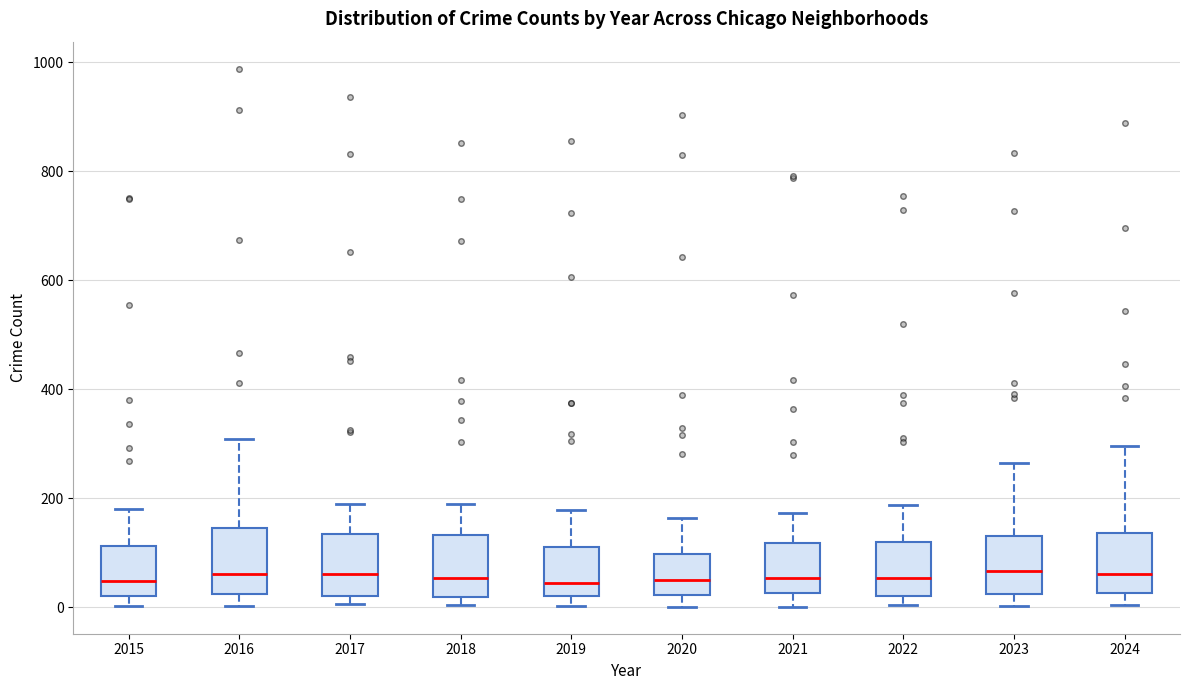

Reading left to right, transcribe this box plot: for each box, give where its median line is, the range the box spans, and where its two whiskers end, as read against the y-axis. The values are not printed on the chart, so give them approximately, as read against the axis.

2015: median 40, box 20 to 120, whiskers 0 to 180
2016: median 60, box 20 to 140, whiskers 0 to 300
2017: median 60, box 20 to 140, whiskers 0 to 180
2018: median 60, box 20 to 140, whiskers 0 to 200
2019: median 40, box 20 to 120, whiskers 0 to 180
2020: median 60, box 20 to 100, whiskers 0 to 160
2021: median 60, box 20 to 120, whiskers 0 to 180
2022: median 60, box 20 to 120, whiskers 0 to 180
2023: median 60, box 20 to 140, whiskers 0 to 260
2024: median 60, box 20 to 140, whiskers 0 to 300